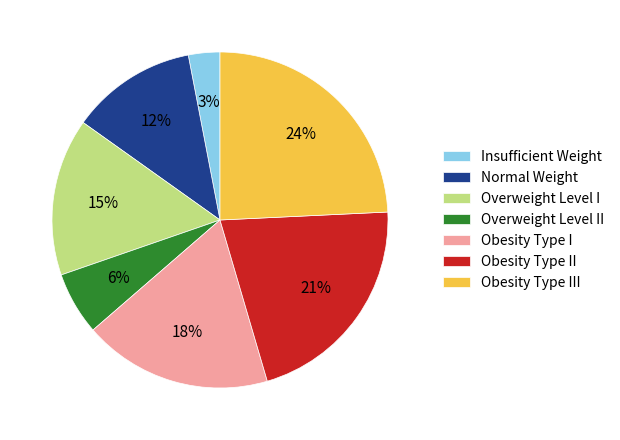

Between Overweight Level II and Insufficient Weight, which is larger?

Overweight Level II